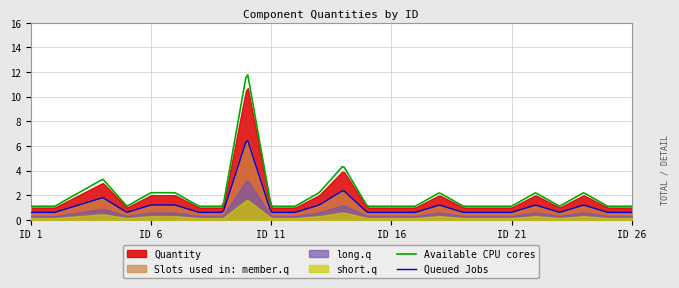

What is the value of the 3rd point from the left?

2